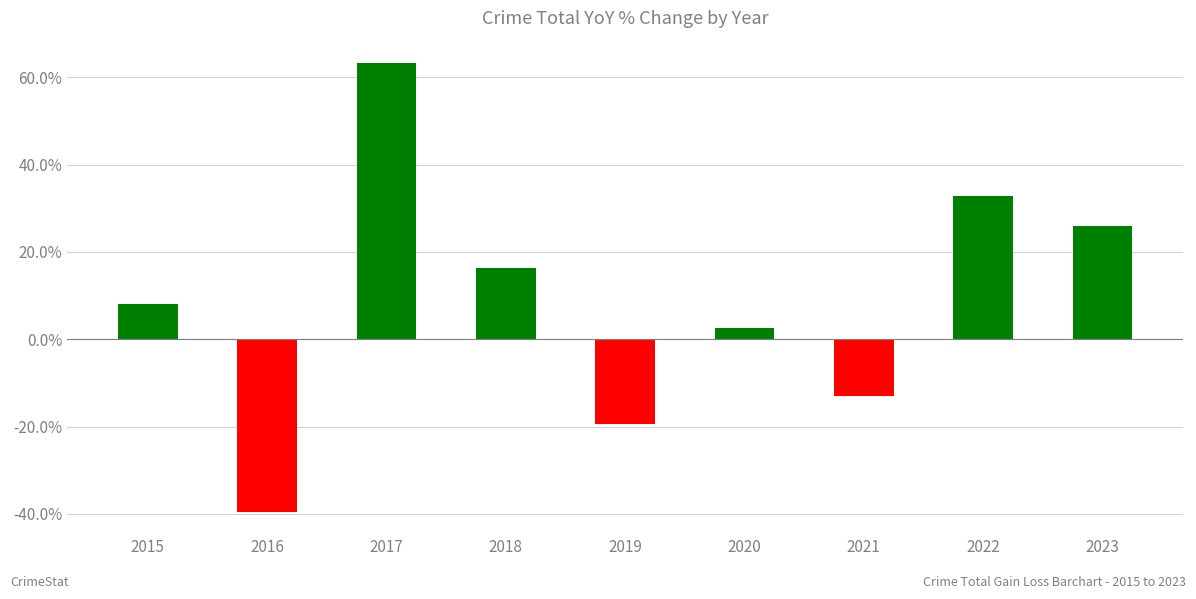

Rank the categories by value from lowest to highest.

2016, 2019, 2021, 2020, 2015, 2018, 2023, 2022, 2017